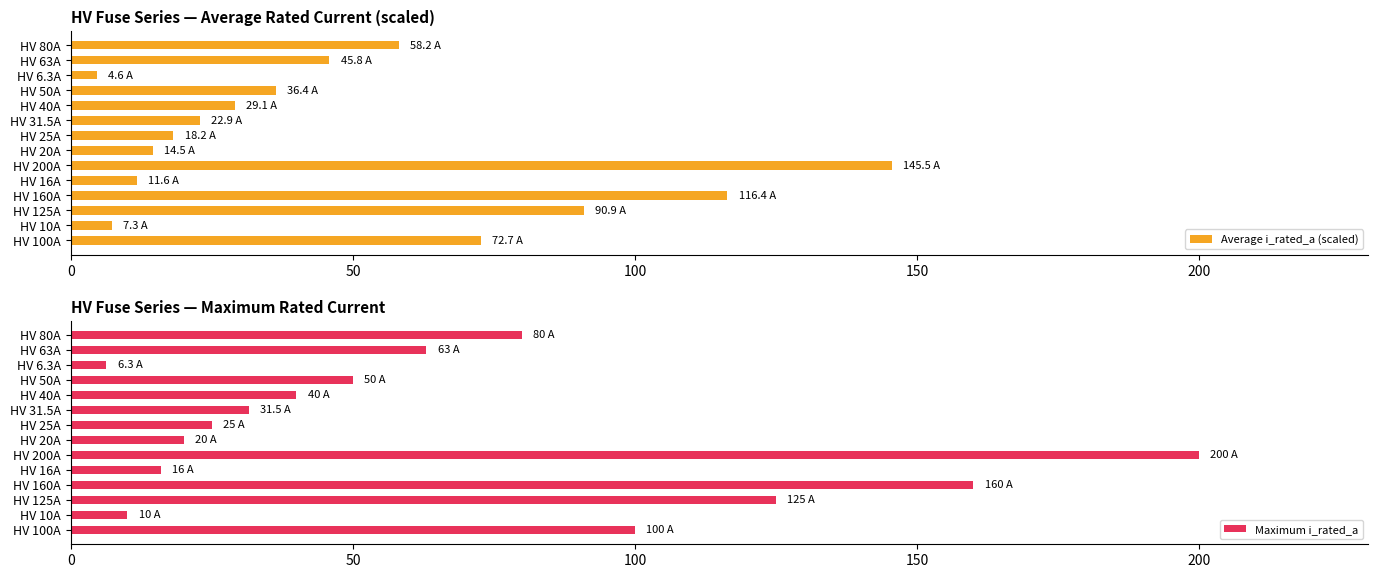

How many bars are there in total?

28